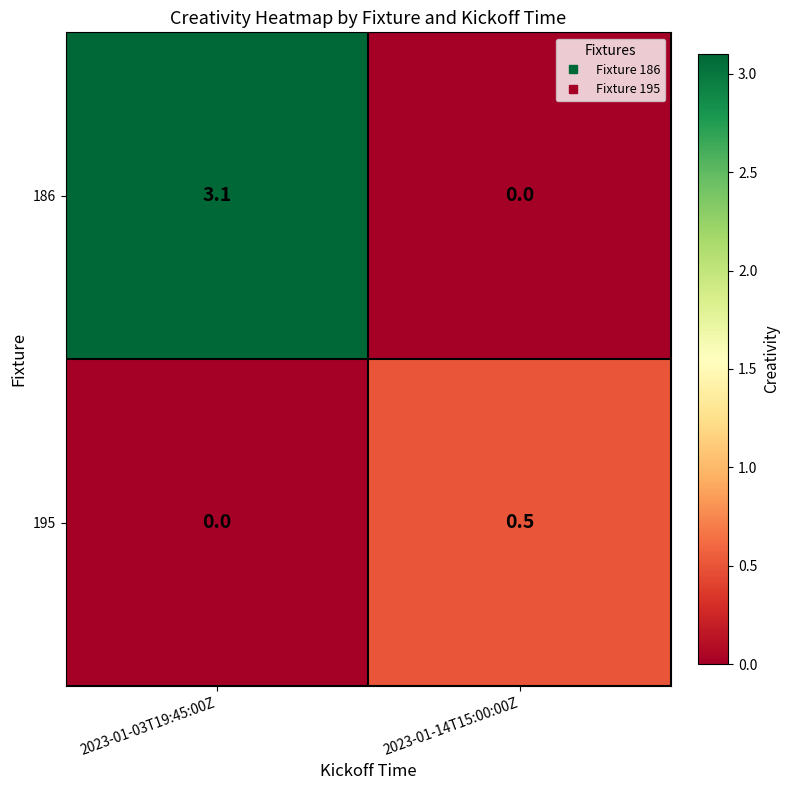

Is it true that 195 equals 0.5 at 2023-01-14T15:00:00Z?

True